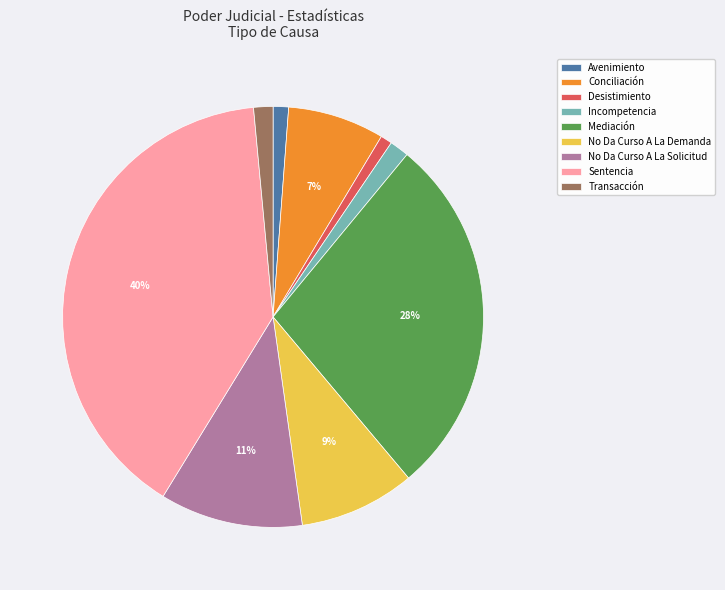

Which slice is the largest?

Sentencia